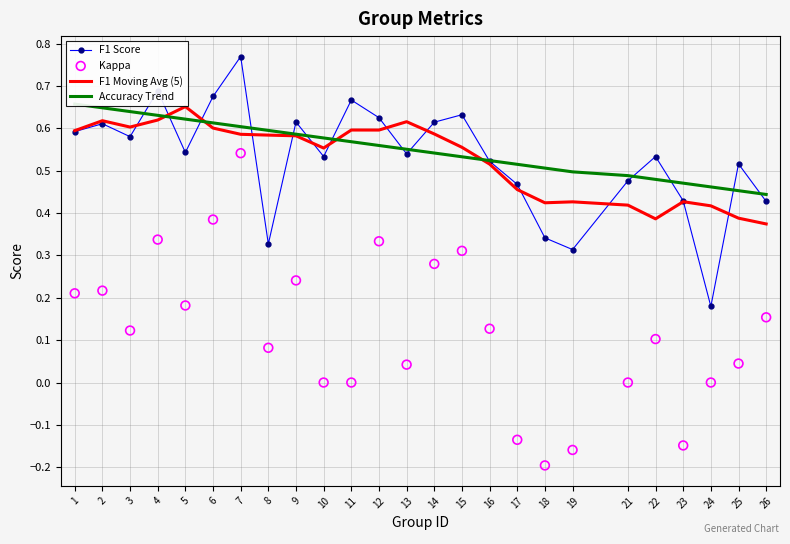

At which category is the sum across all series the highest?

7